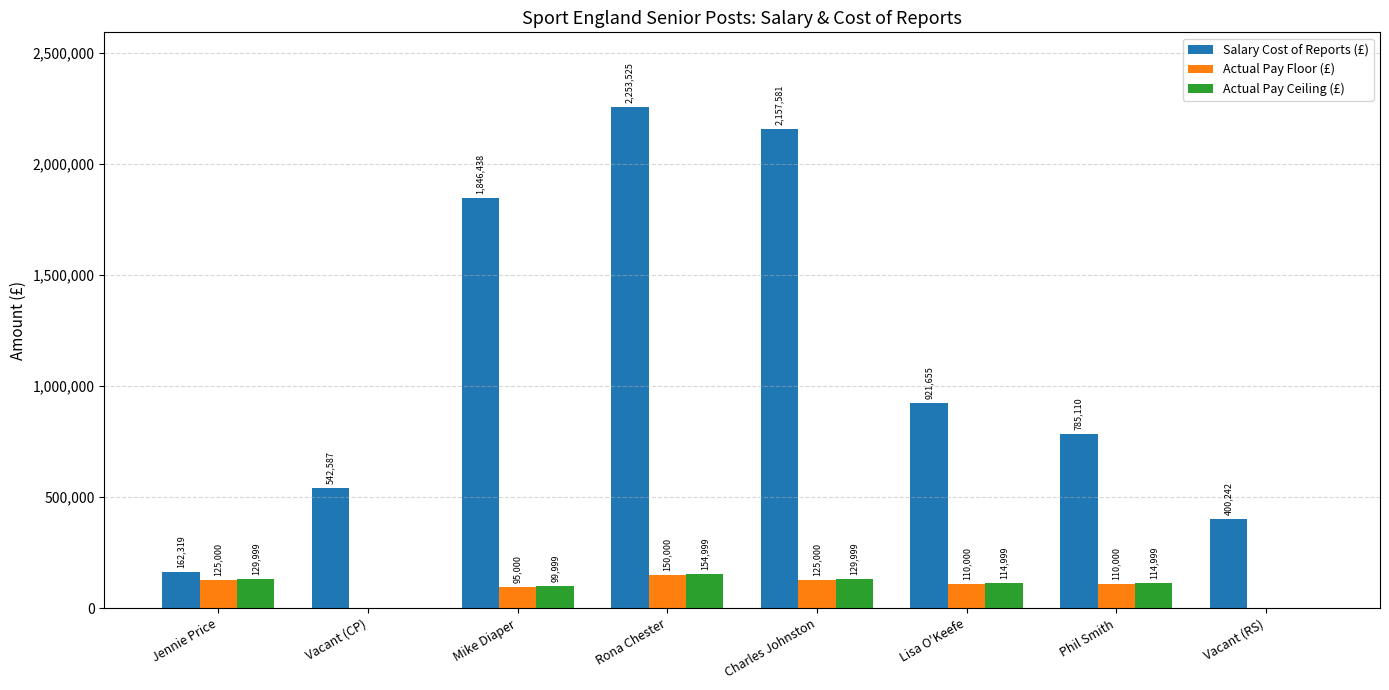

Is the value of Actual Pay Ceiling (£) at Phil Smith greater than the value of Salary Cost of Reports (£) at Rona Chester?

No